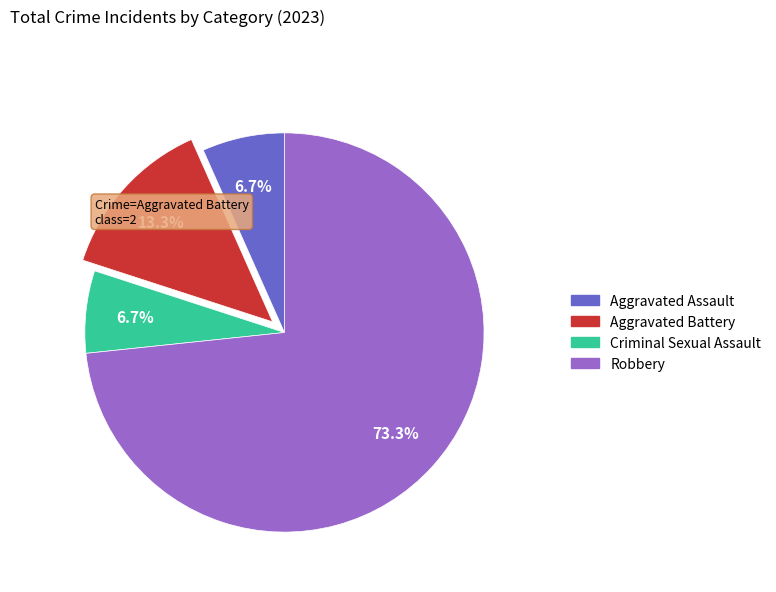

Is Aggravated Battery the majority of the pie?

No